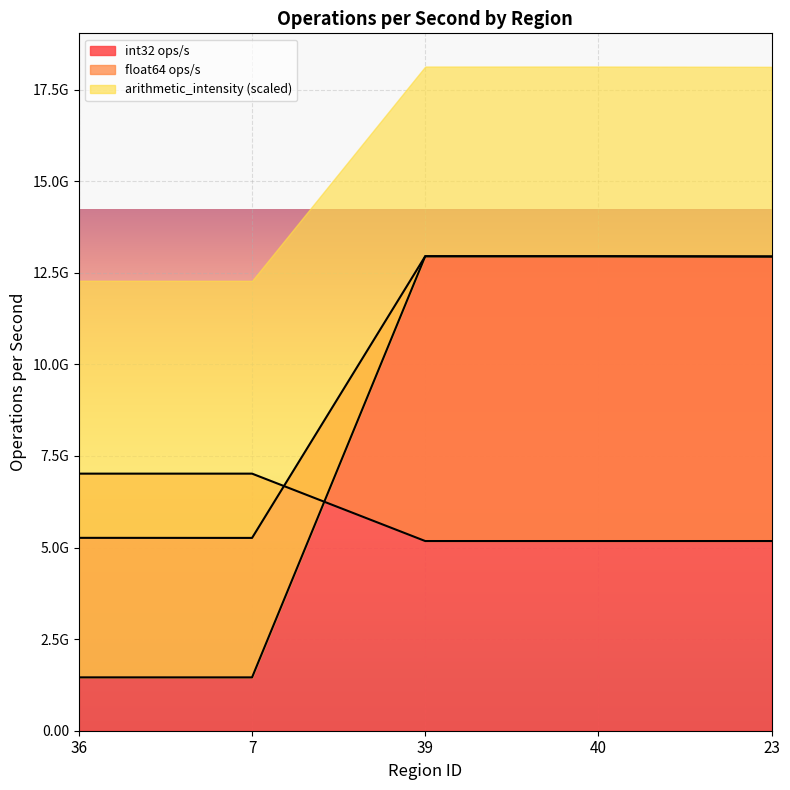

Between 7 and 39, which series saw the biggest shift?

arithmetic_intensity